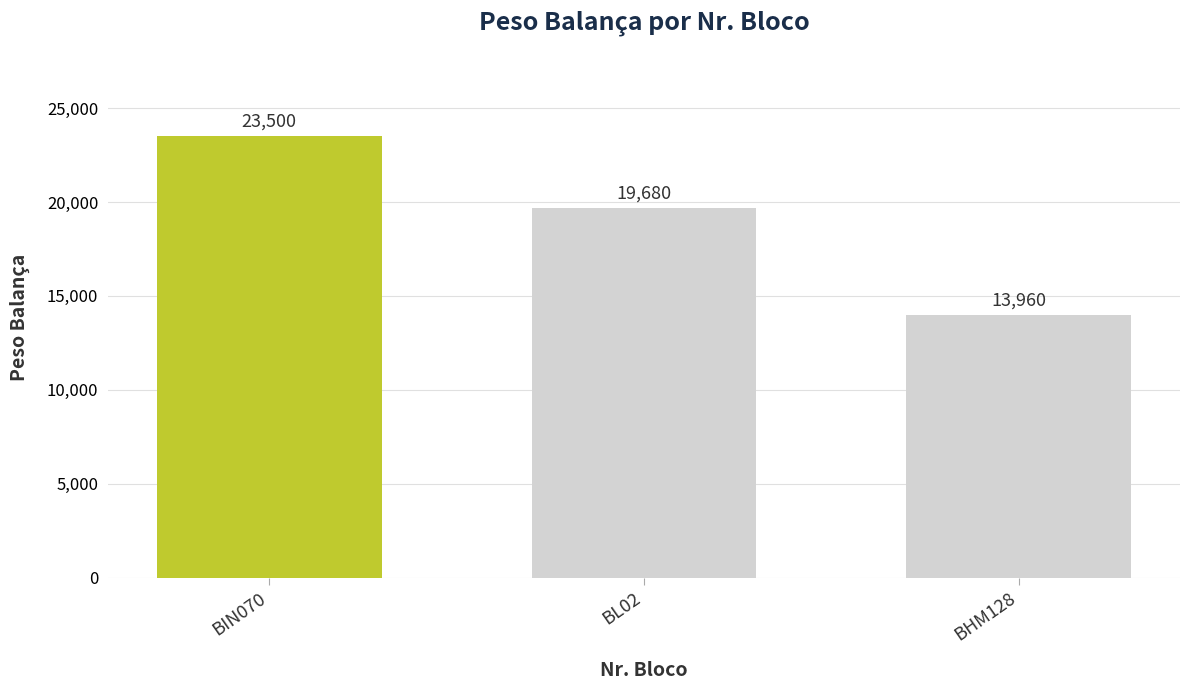

What position from the right is BIN070?

3